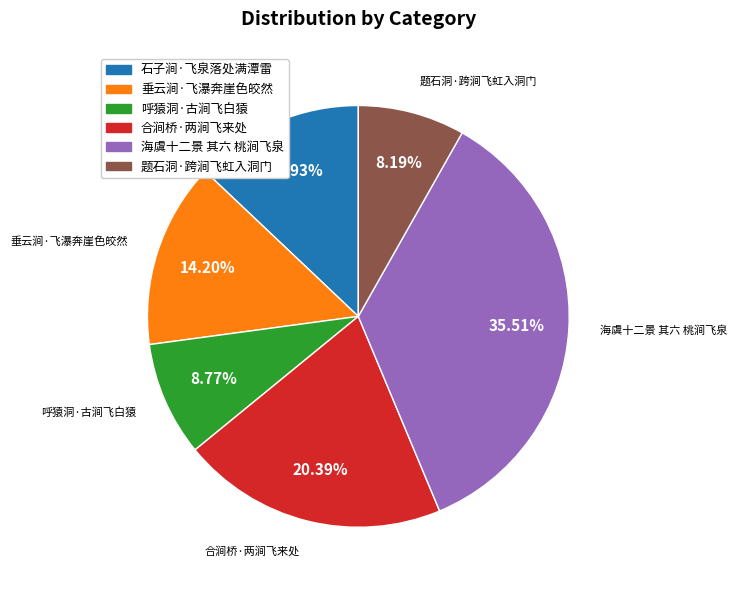

Which has a higher value, 石子涧·飞泉落处满潭雷 or 海虞十二景 其六 桃涧飞泉?

海虞十二景 其六 桃涧飞泉